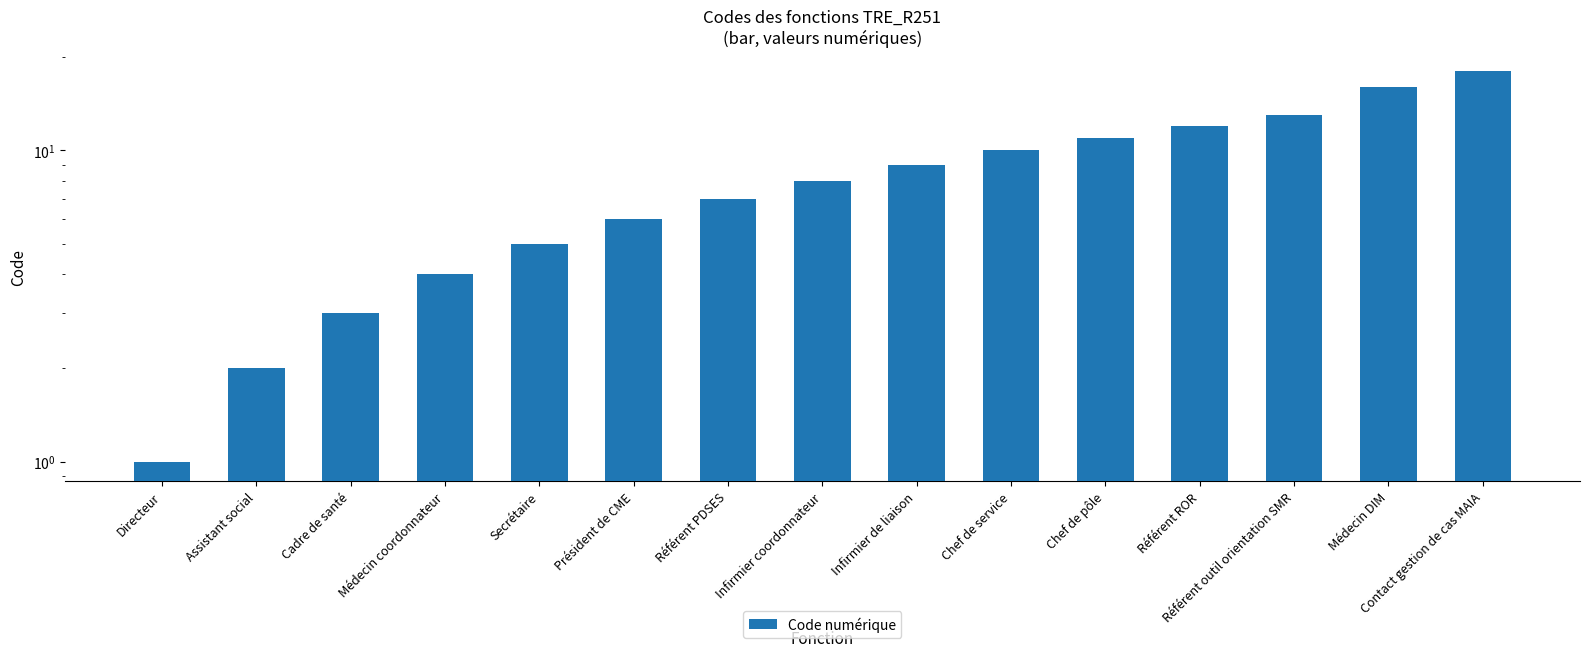

The value at Médecin DIM is 4. True or false?

False